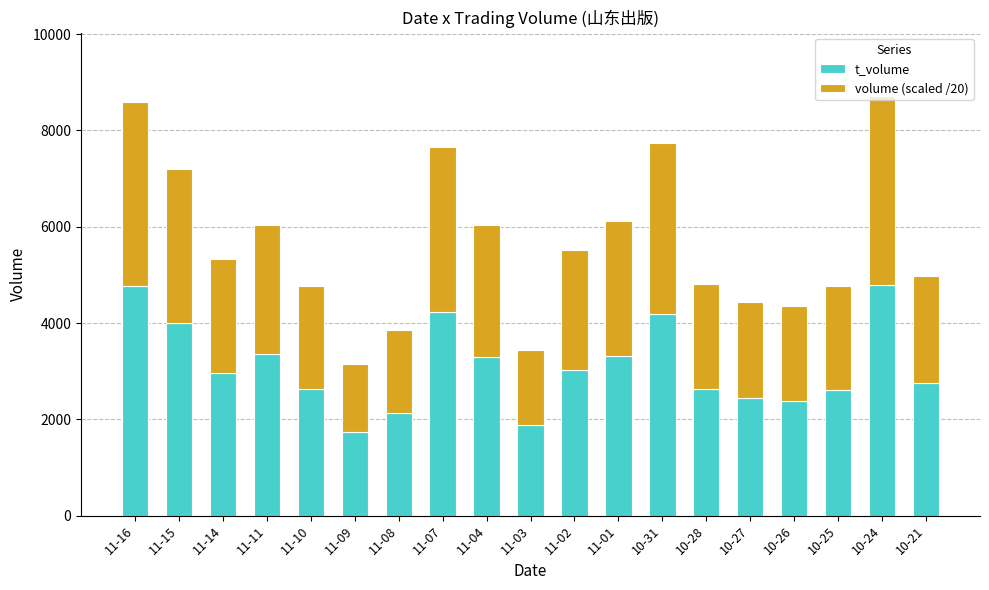

What is the difference between the t_volume values at 10-27 and 11-04?

865.0